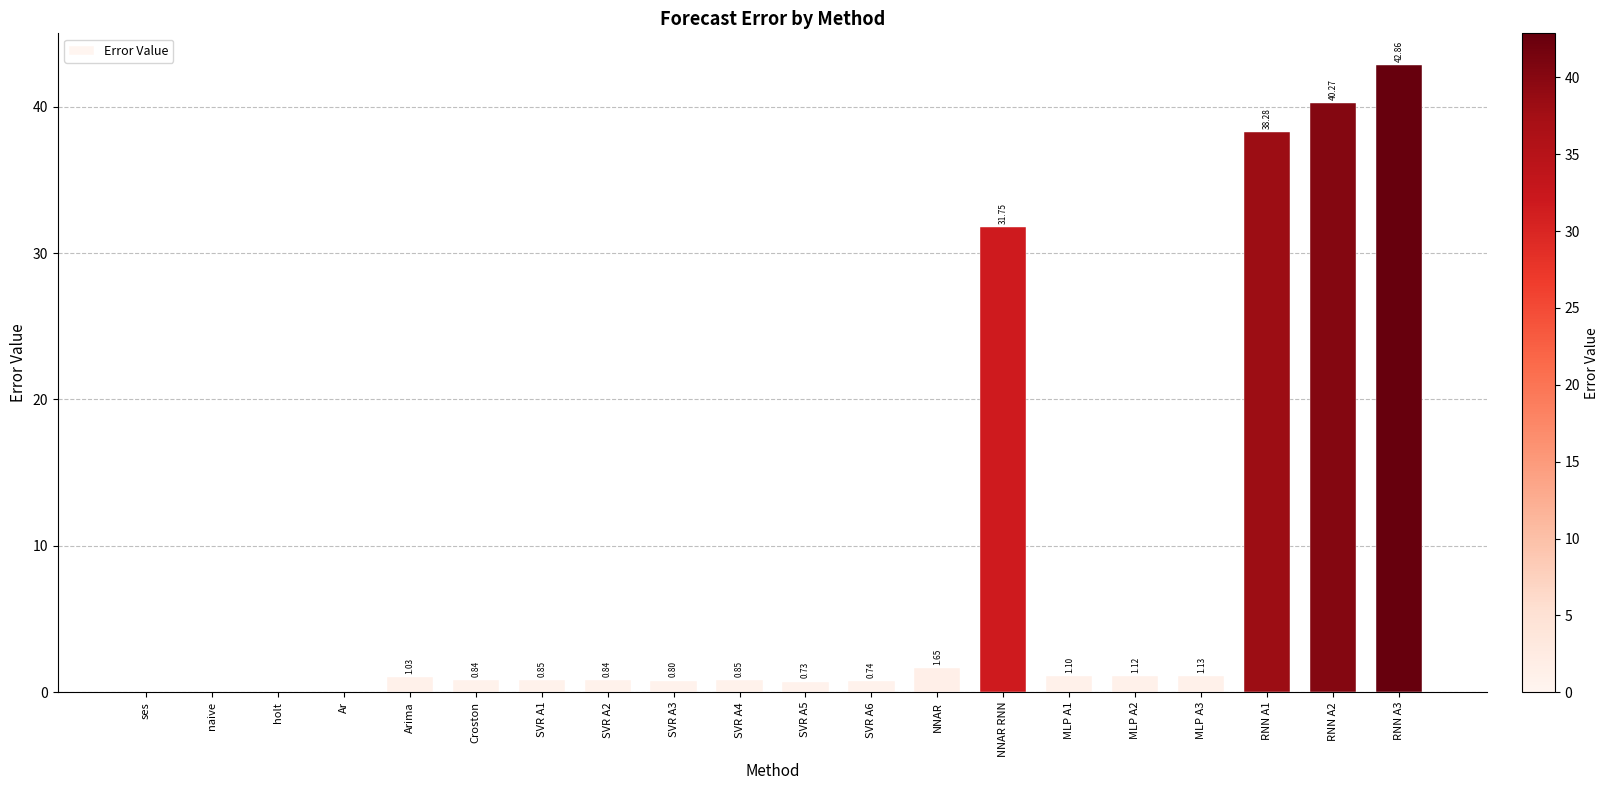

What is the change in value from Arima to RNN A3?

+41.8